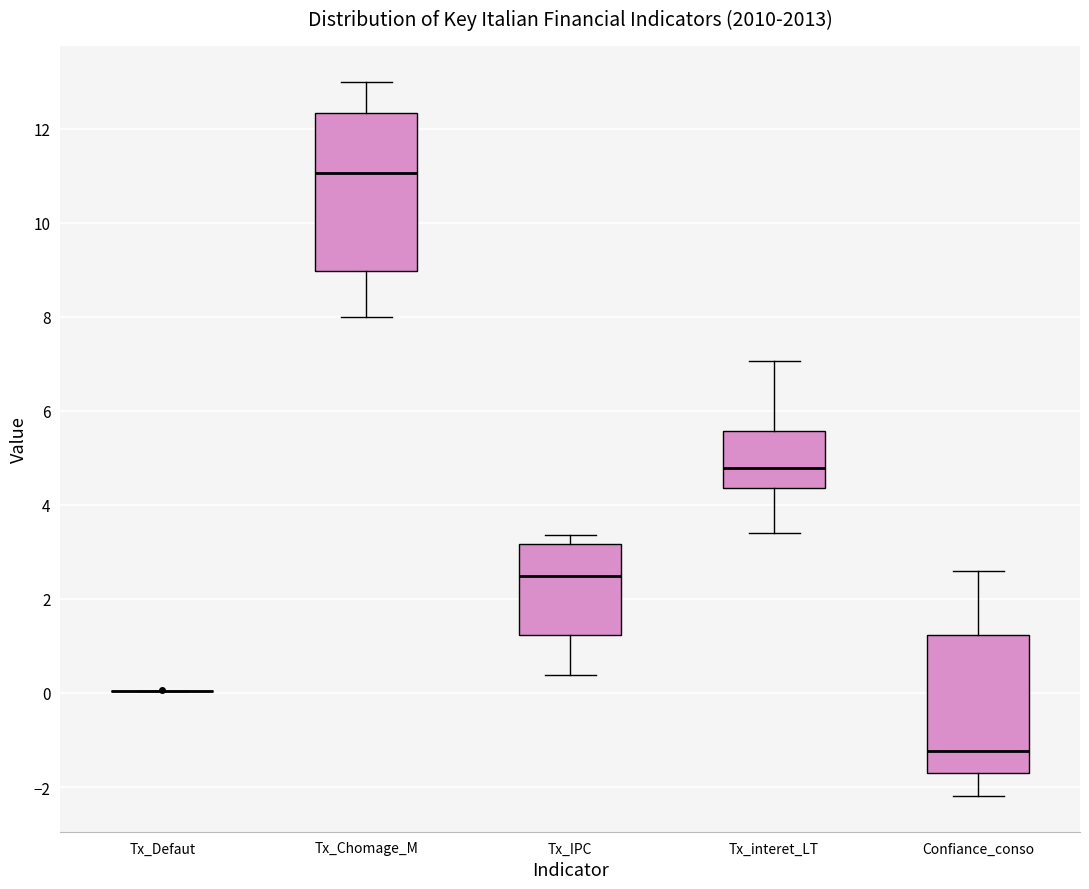

Reading left to right, transcribe this box plot: for each box, give where its median line is, the range the box spans, and where its two whiskers end, as read against the y-axis. The values are not printed on the chart, so give them approximately, as read against the axis.

Tx_Defaut: box collapsed to a line at 0.0, whiskers 0.0 to 0.0
Tx_Chomage_M: median 11.0, box 9.0 to 12.4, whiskers 8.0 to 13.0
Tx_IPC: median 2.4, box 1.2 to 3.2, whiskers 0.4 to 3.4
Tx_interet_LT: median 4.8, box 4.4 to 5.6, whiskers 3.4 to 7.0
Confiance_conso: median -1.2, box -1.6 to 1.2, whiskers -2.2 to 2.6